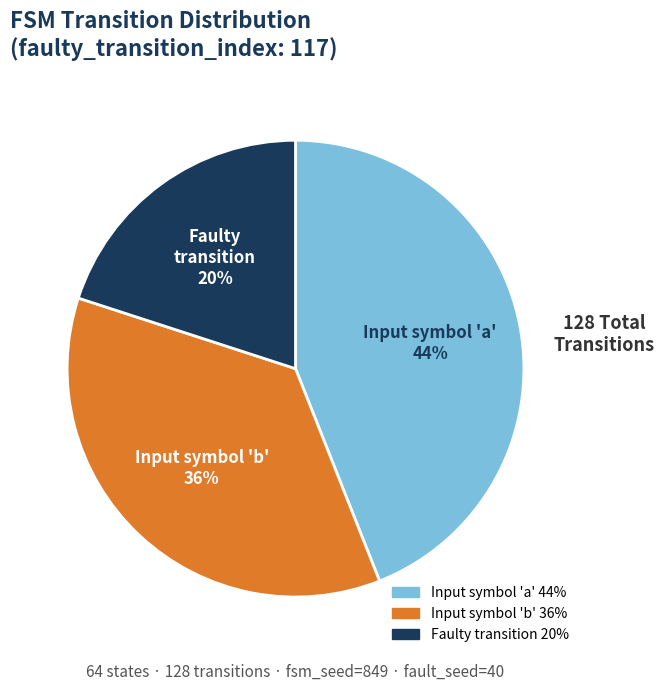

Rank the categories by value from lowest to highest.

Faulty transition 20%, Input symbol 'b' 36%, Input symbol 'a' 44%